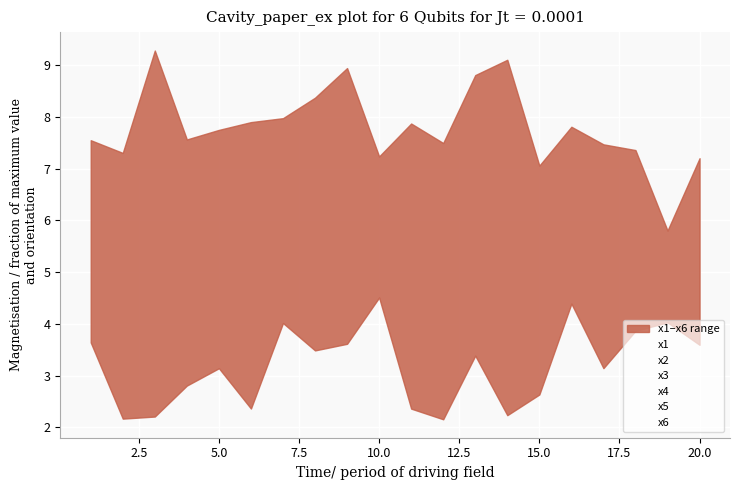

Where does the x3 series first go above 7?

5.0